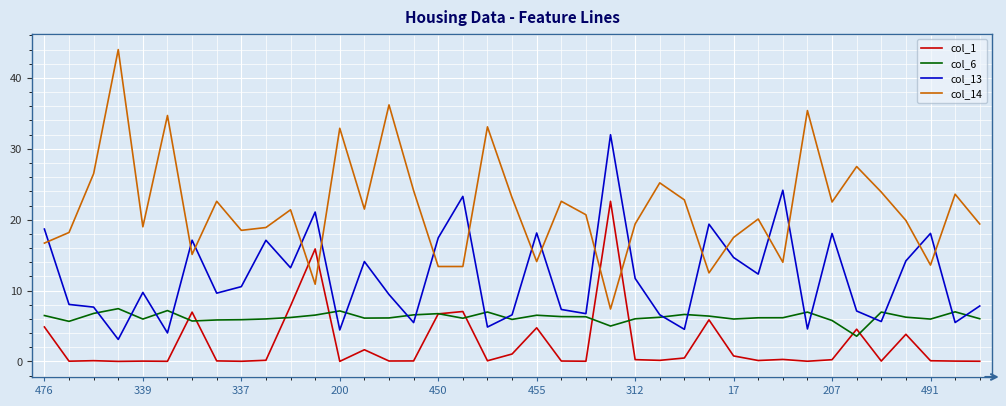

Which series has the largest total across all categories?

col_14